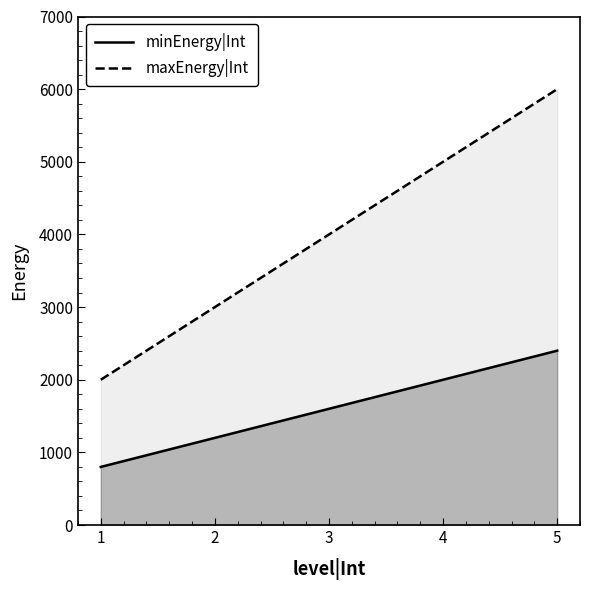

True or false: maxEnergy|Int has more than 2 interior local peaks.

False